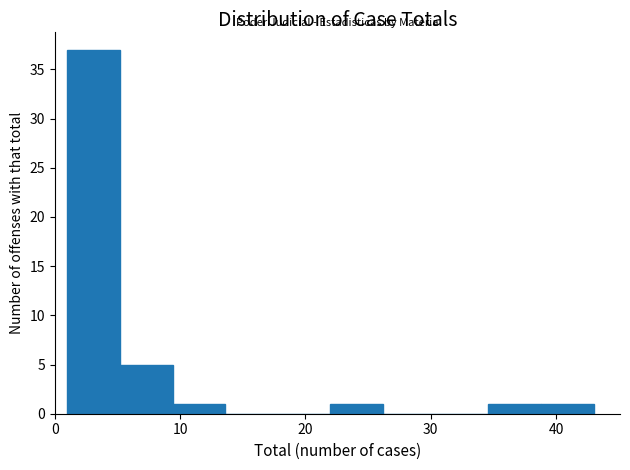

How tall is the bar that spans 22.0 to 26.2 on the x-axis? Neither the bar edges nor the heights are printed on the chart, so give them approximately, as read against the axes.

1